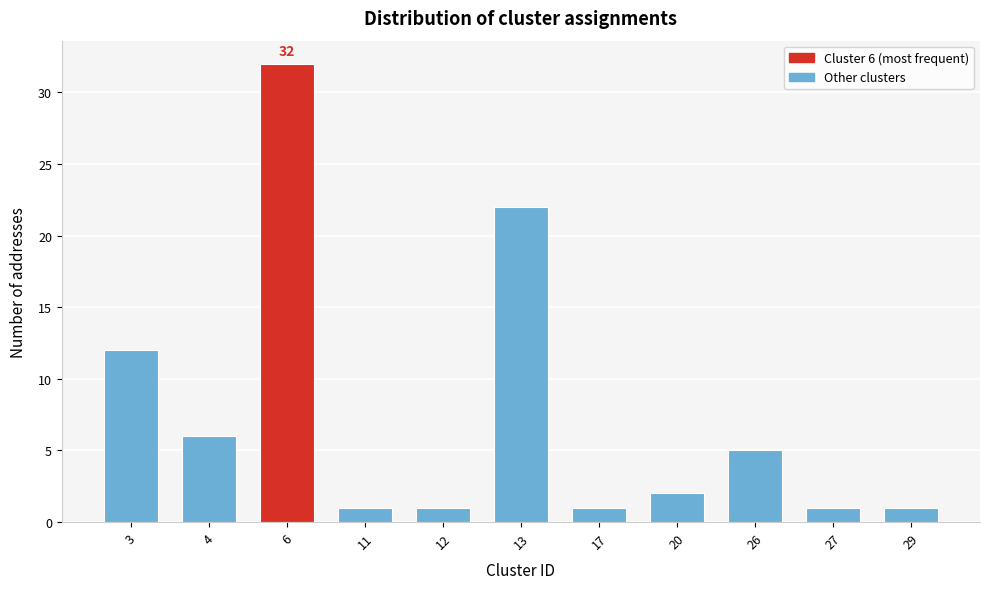

Reading left to right, extract all data points from this chart.

12	6	32	1	1	22	1	2	5	1	1